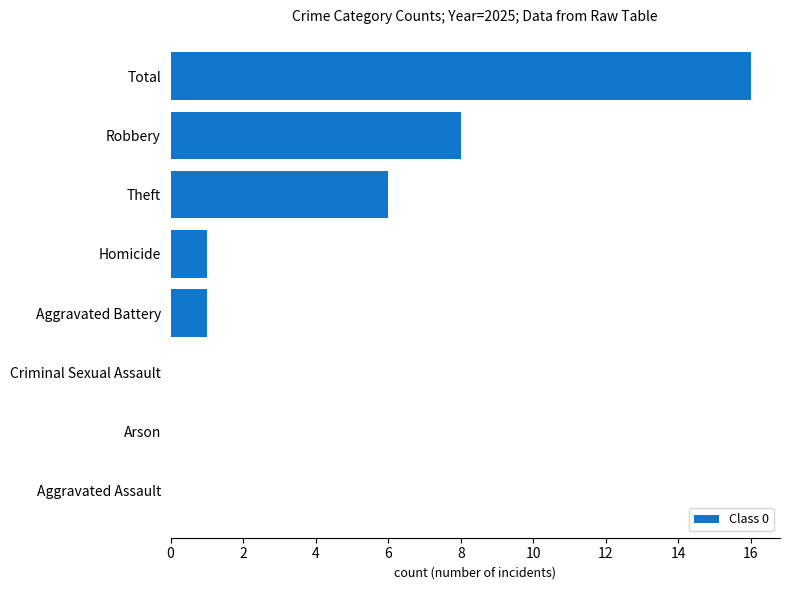

The value at Robbery is 8. True or false?

True